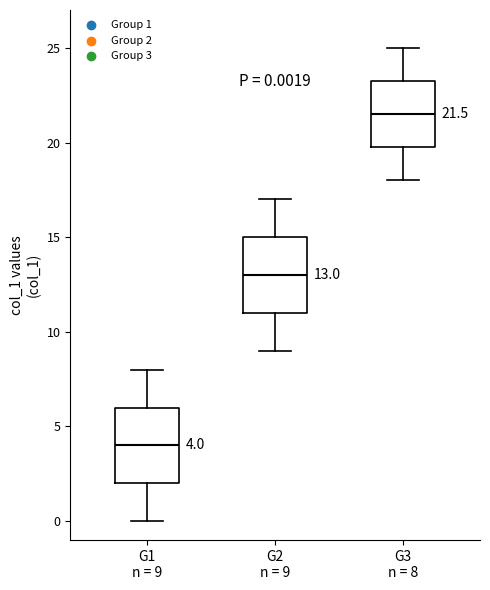

Which box's median line is the lowest?

G1 n = 9